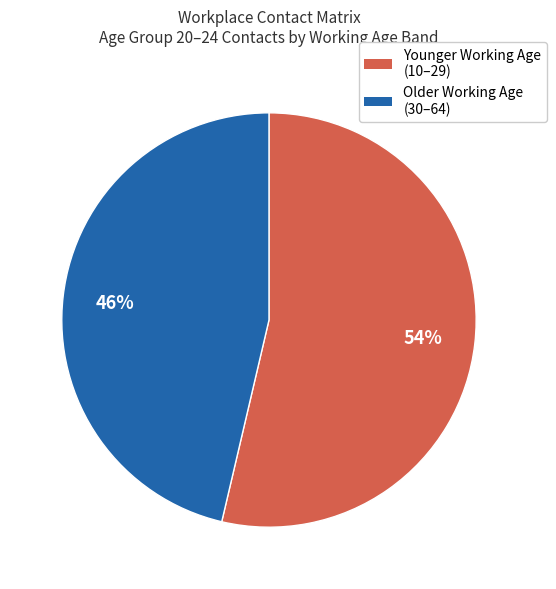

To the nearest percent, what is the average slice percentage?

50%